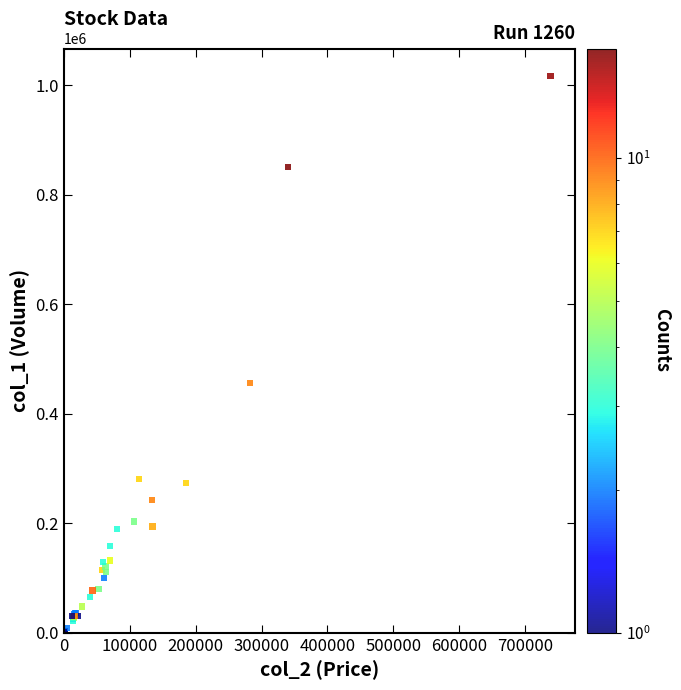

What Y value in the scatter plot is closest to 508500?

456000